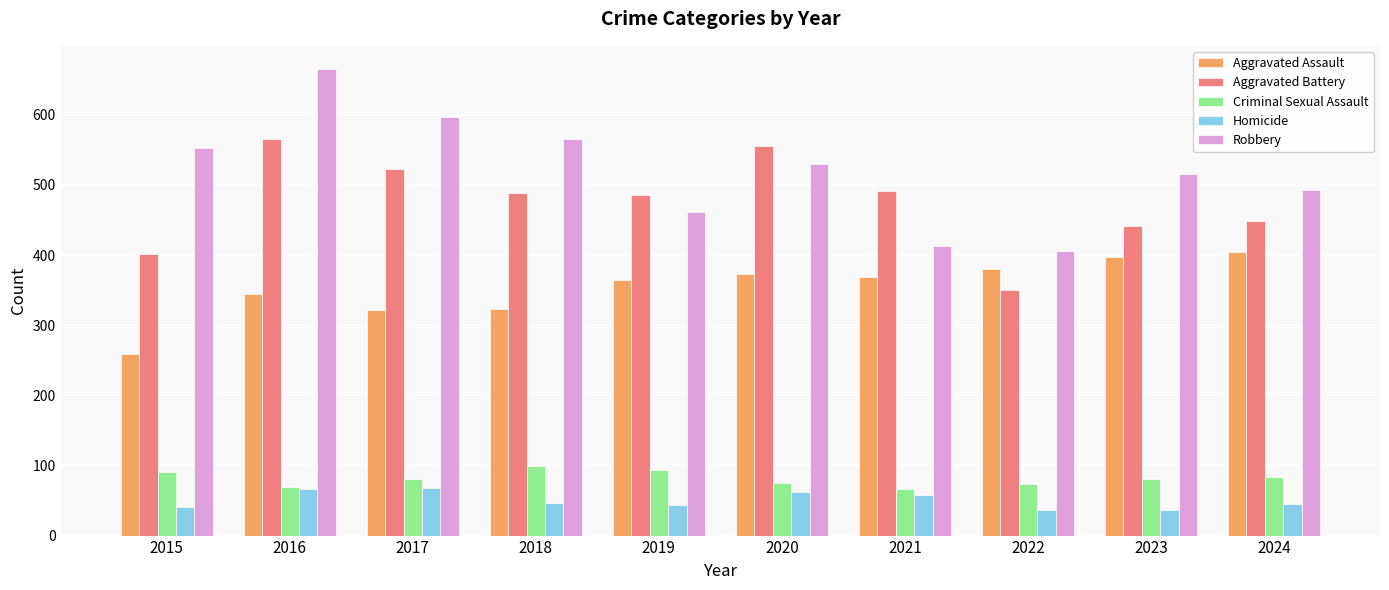

What is the maximum value for Aggravated Battery?

565